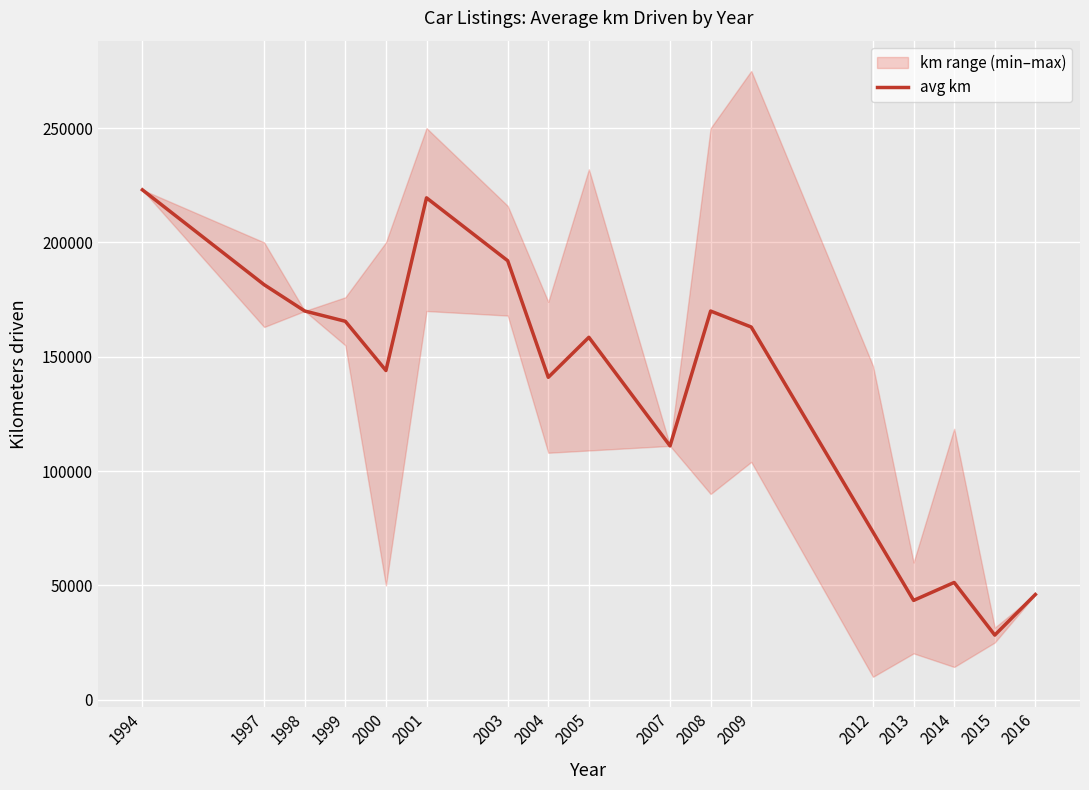

The chart shows a value of 51266.7 at 2014. True or false?

True